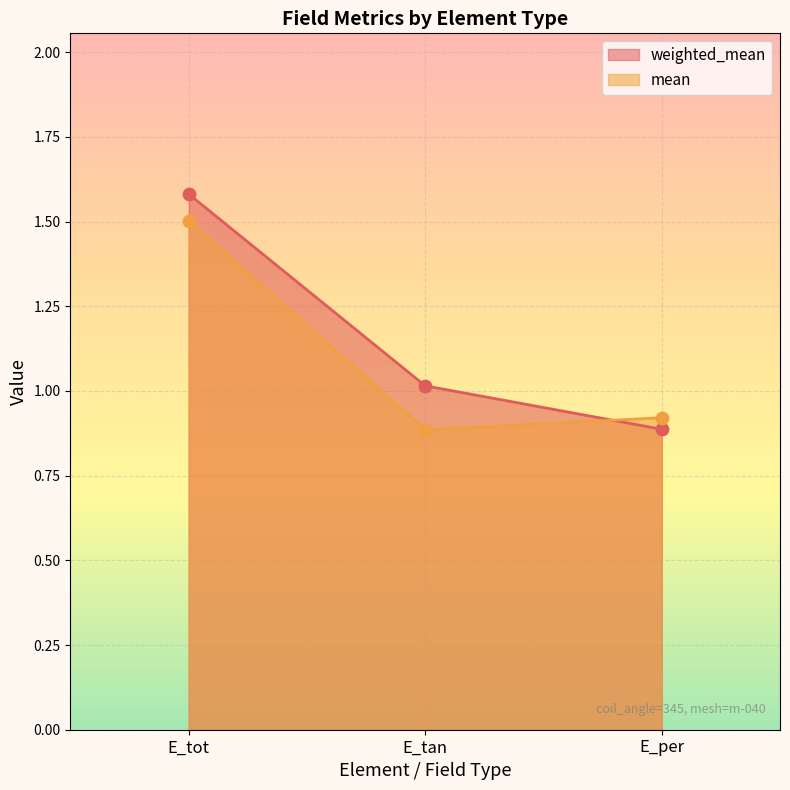

Which series reaches the minimum Y coordinate?

mean